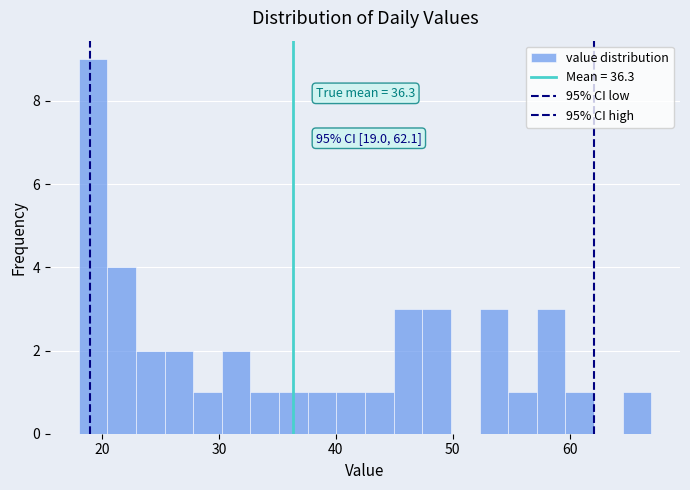

Around what value on the x-axis is the tallest bar? Give the approximate position of its centre, as read against the axis.

19